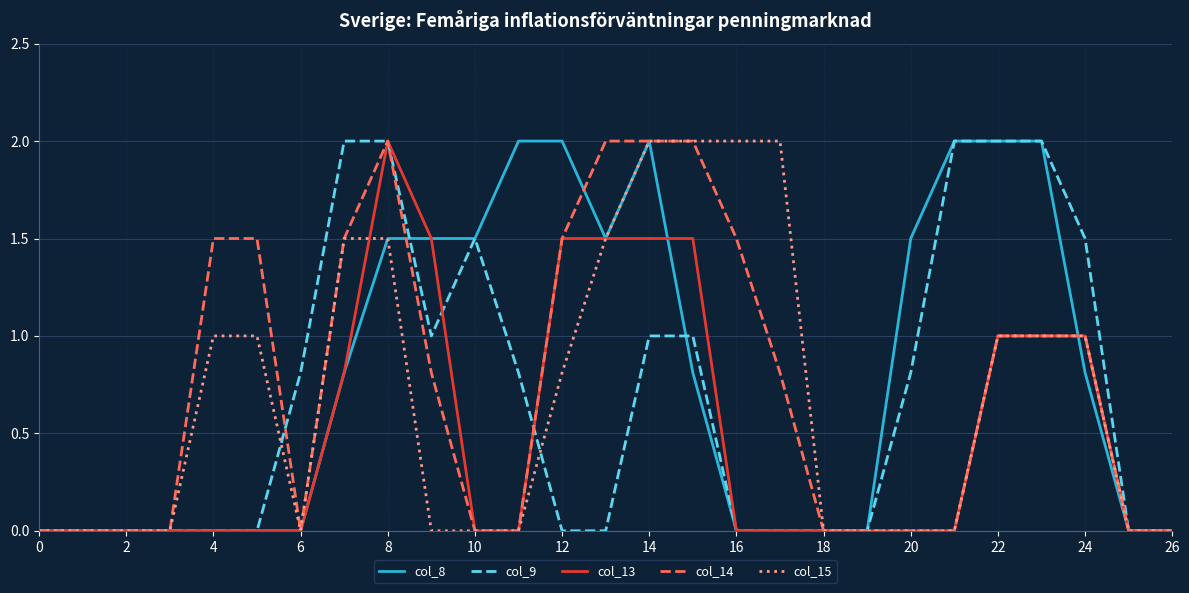

What is the highest value of the col_8 series?

2.0